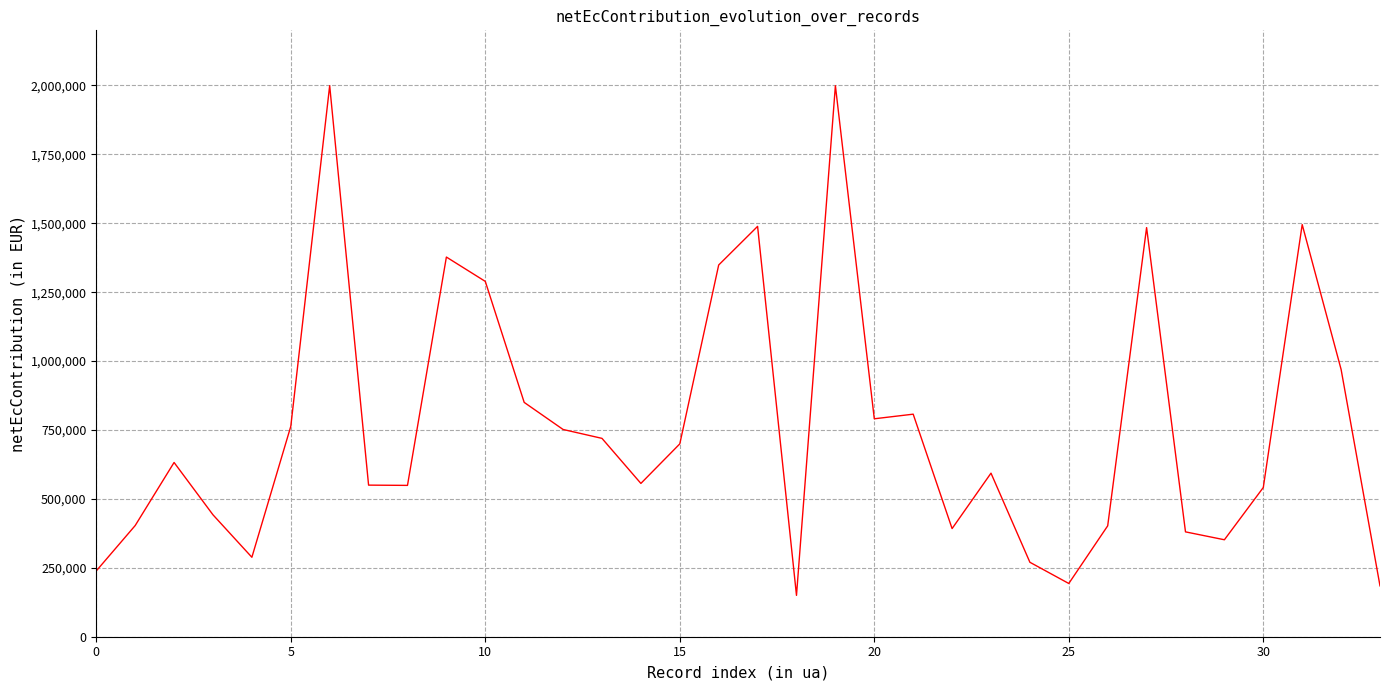

What is the minimum value shown in the chart?

150000.0